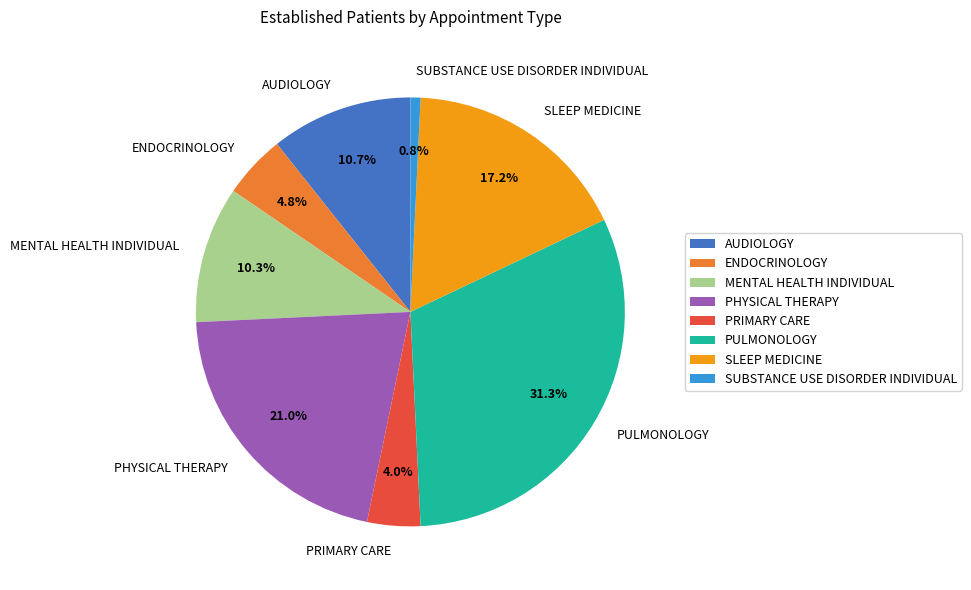

Does MENTAL HEALTH INDIVIDUAL account for over 50% of the chart?

No